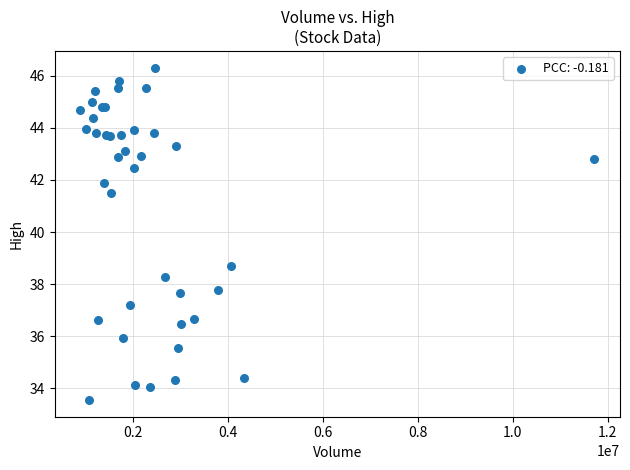

What Y value in the scatter plot is closest to 39?

38.7